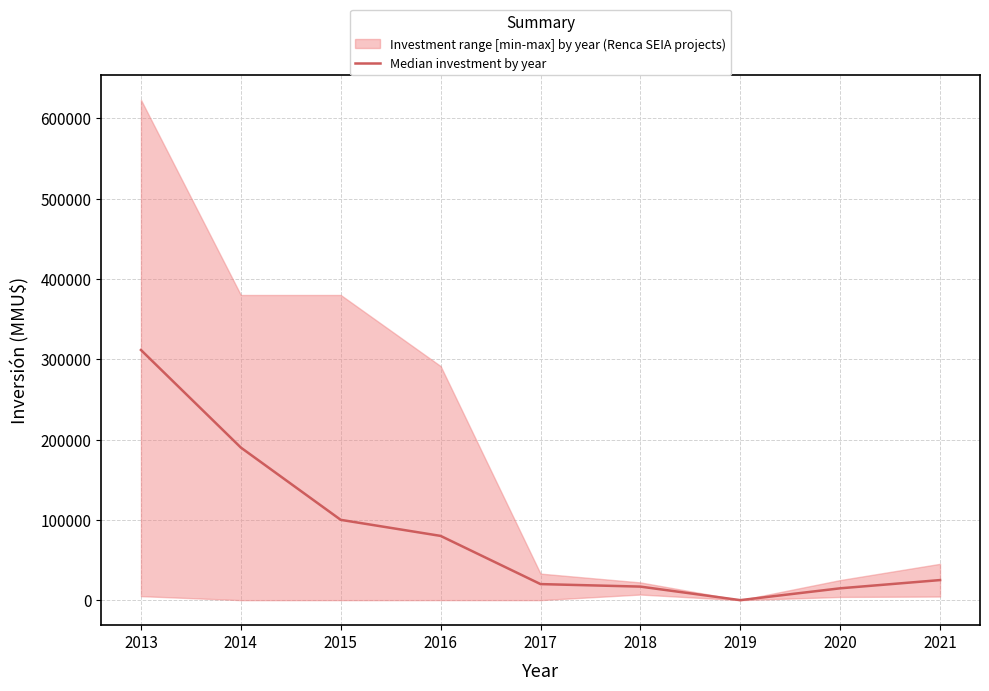

At which category does the chart reach its minimum across all series?

2019